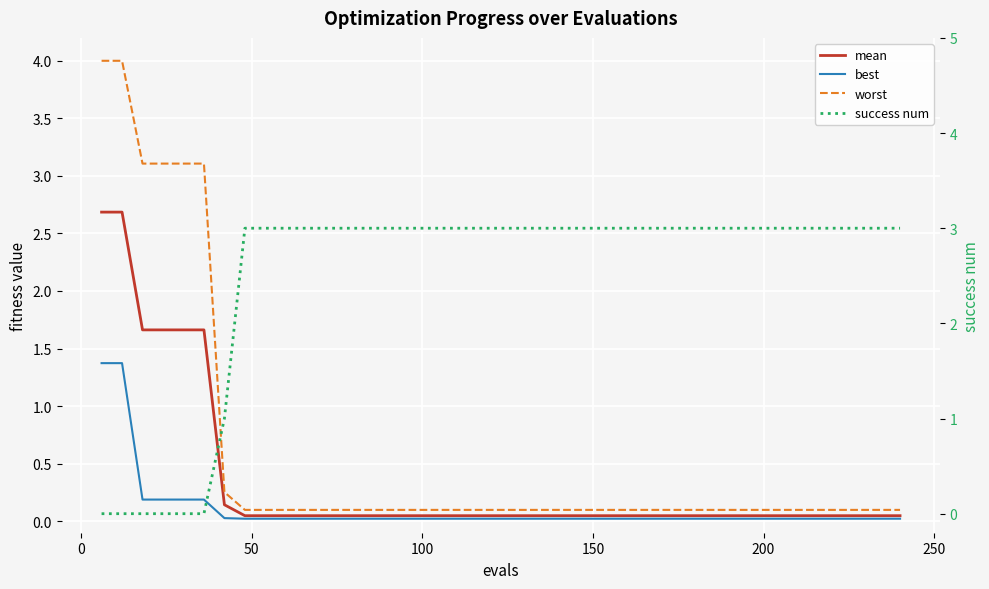

Reading right to left, extract all data points from this chart.

mean: 0.0	0.0	0.0	0.0	0.0	0.0	0.0	0.0	0.0	0.0	0.0	0.0	0.0	0.0	0.0	0.0	0.0	0.0	0.0	0.0	0.0	0.0	0.0	0.0	0.0	0.0	0.0	0.0	0.0	0.0	0.0	0.0	0.0	0.1	1.7	1.7	1.7	1.7	2.7	2.7
best: 0.0	0.0	0.0	0.0	0.0	0.0	0.0	0.0	0.0	0.0	0.0	0.0	0.0	0.0	0.0	0.0	0.0	0.0	0.0	0.0	0.0	0.0	0.0	0.0	0.0	0.0	0.0	0.0	0.0	0.0	0.0	0.0	0.0	0.0	0.2	0.2	0.2	0.2	1.4	1.4
worst: 0.1	0.1	0.1	0.1	0.1	0.1	0.1	0.1	0.1	0.1	0.1	0.1	0.1	0.1	0.1	0.1	0.1	0.1	0.1	0.1	0.1	0.1	0.1	0.1	0.1	0.1	0.1	0.1	0.1	0.1	0.1	0.1	0.1	0.3	3.1	3.1	3.1	3.1	4.0	4.0
success num: 3.0	3.0	3.0	3.0	3.0	3.0	3.0	3.0	3.0	3.0	3.0	3.0	3.0	3.0	3.0	3.0	3.0	3.0	3.0	3.0	3.0	3.0	3.0	3.0	3.0	3.0	3.0	3.0	3.0	3.0	3.0	3.0	3.0	1.0	0.0	0.0	0.0	0.0	0.0	0.0